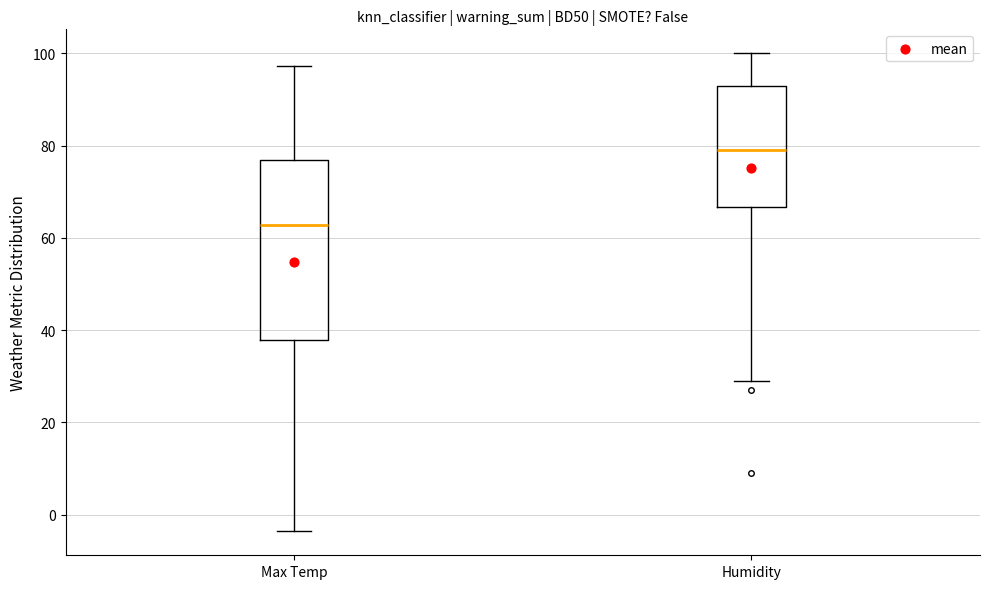

Where is the lower edge of the box for Humidity on the y-axis? The values are not printed on the chart, so give them approximately, as read against the axis.

66